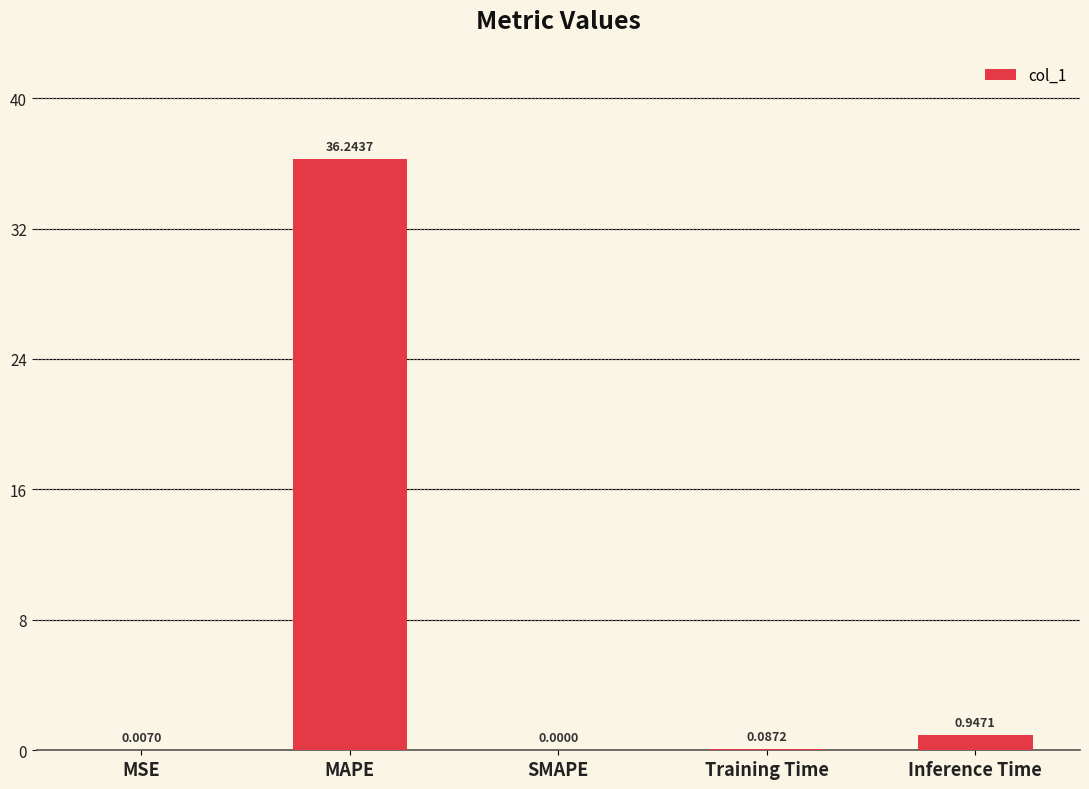

What is the sum of the values at MSE and MAPE?

36.3